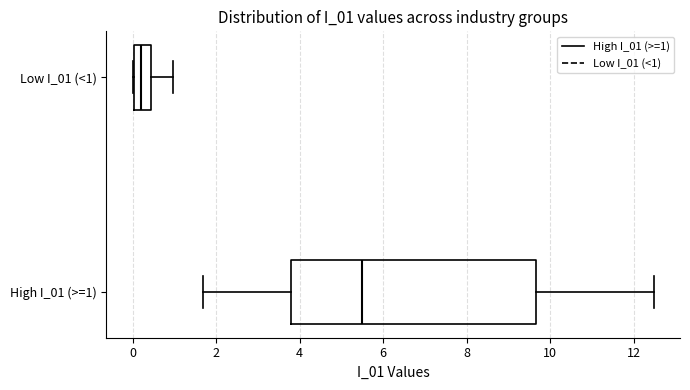

Which box's median line is the furthest to the right?

High I_01 (>=1)